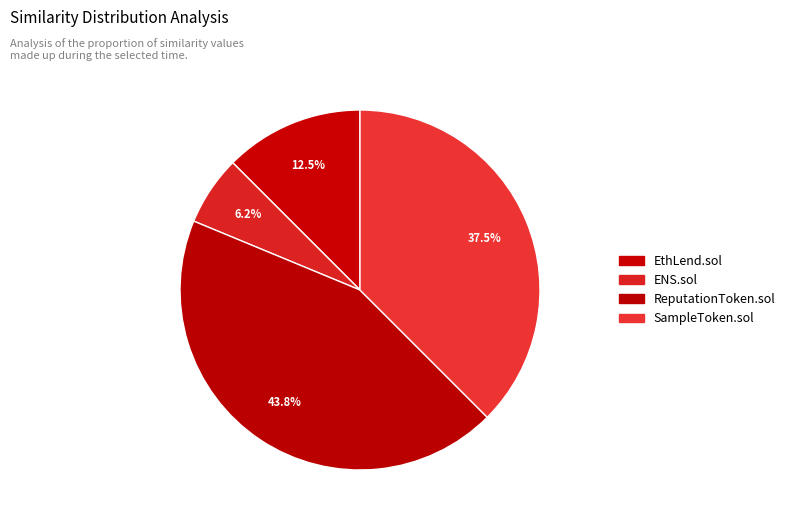

Rank the categories by value from lowest to highest.

ENS.sol, EthLend.sol, SampleToken.sol, ReputationToken.sol